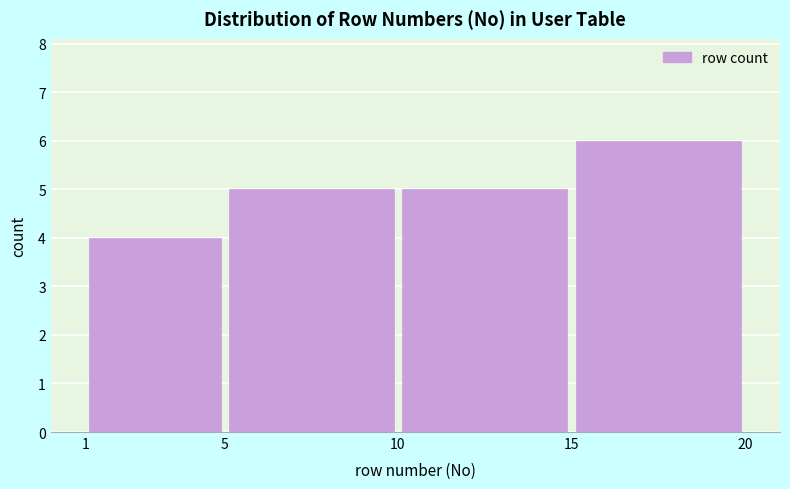

How tall is the bar that spans 1 to 5 on the x-axis? The values are not printed on the chart, so give them approximately, as read against the axis.

4